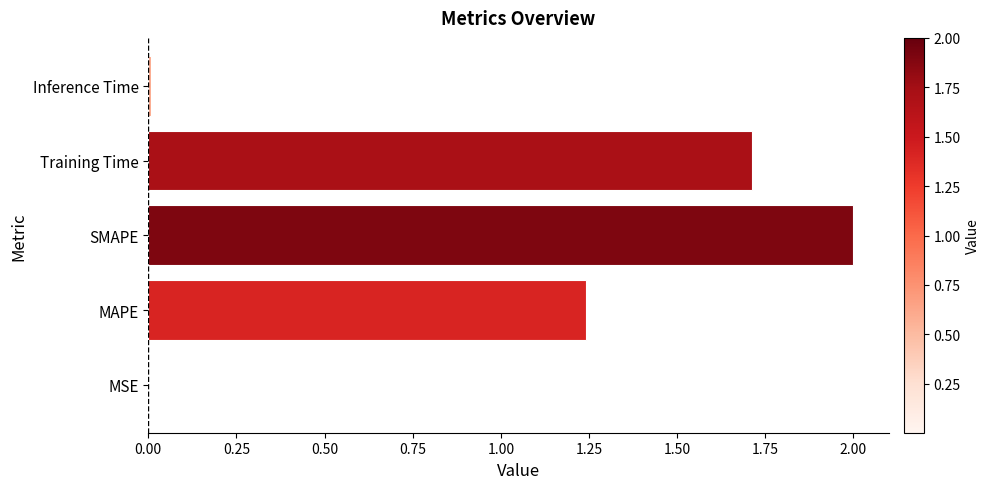

What is the maximum value shown in the chart?

2.0